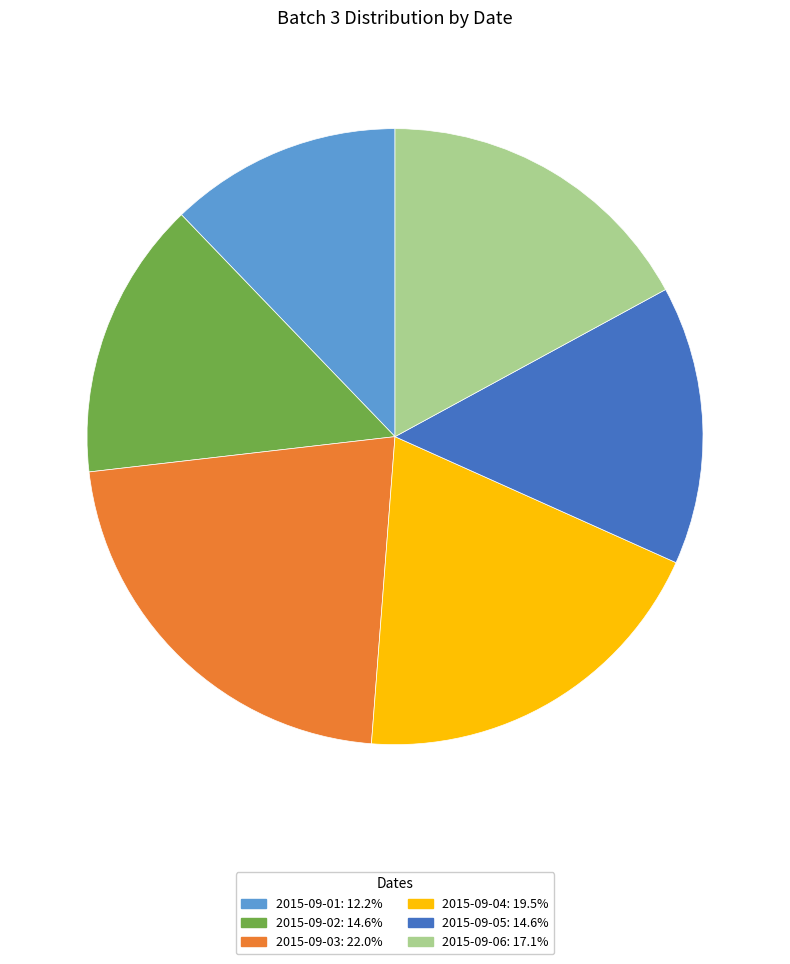

What is the ratio of the value at 2015-09-06 to the value at 2015-09-02?

1.2